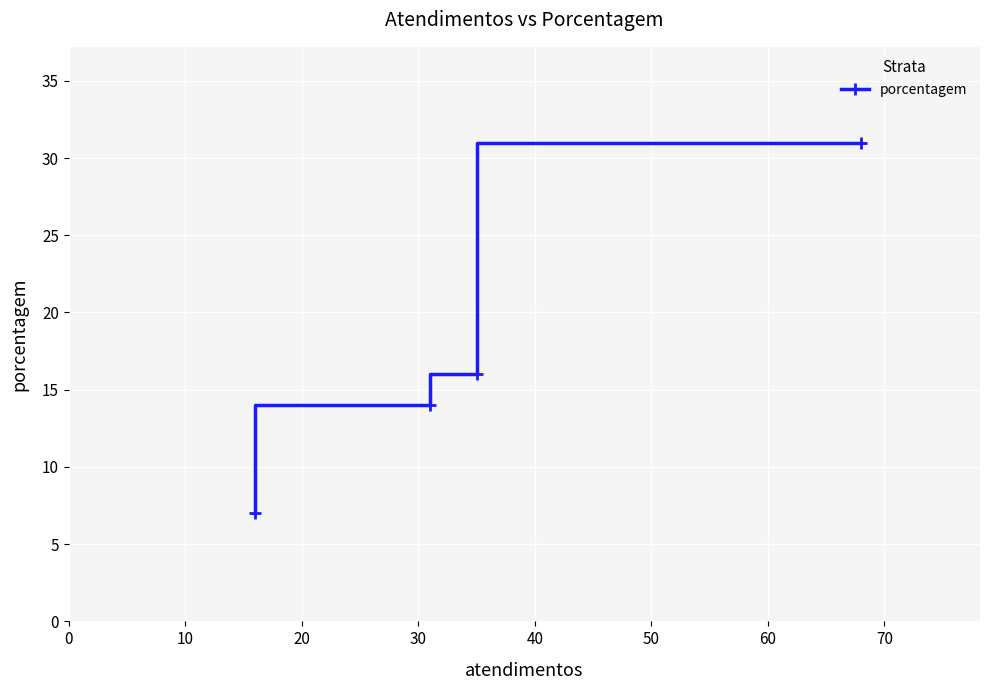

How many data points are less than 16?

2